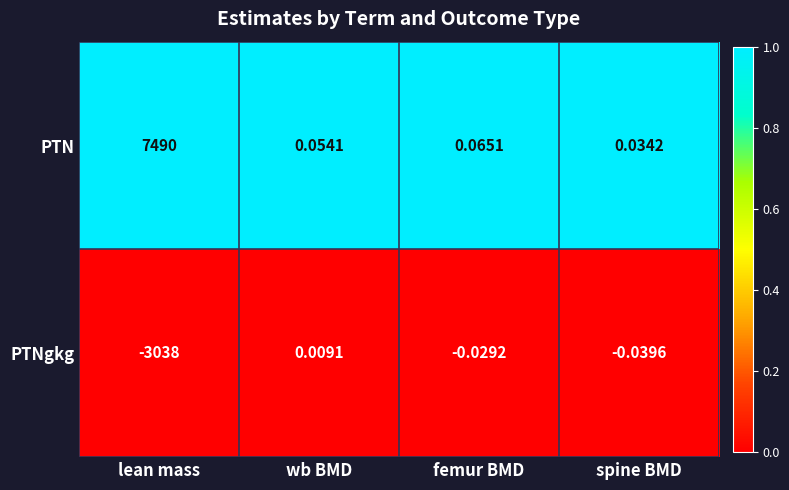

At which label is PTNgkg closest to -1518?

spine BMD